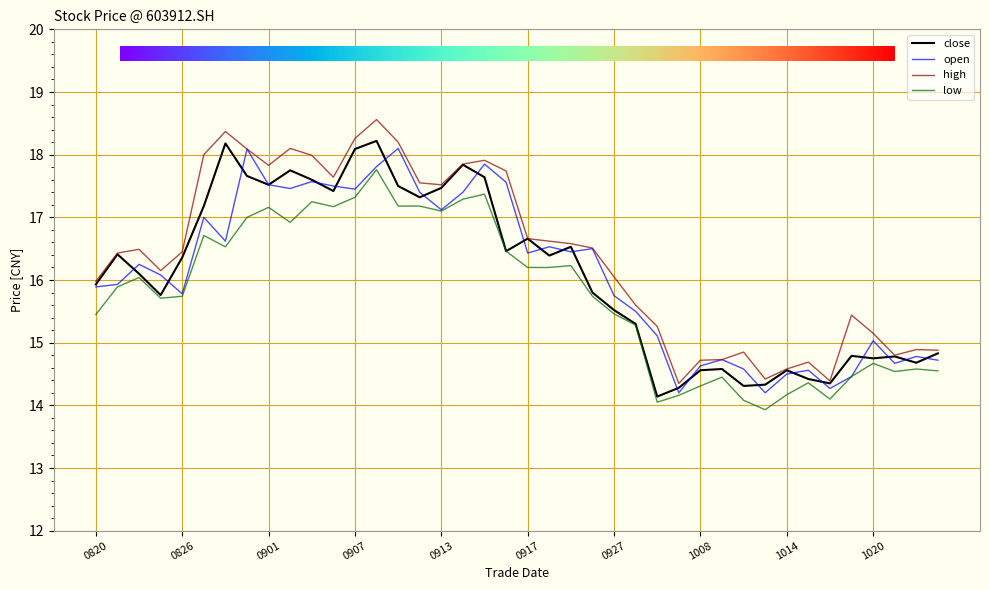

What is the difference between the maximum and minimum values in the close series?

4.1